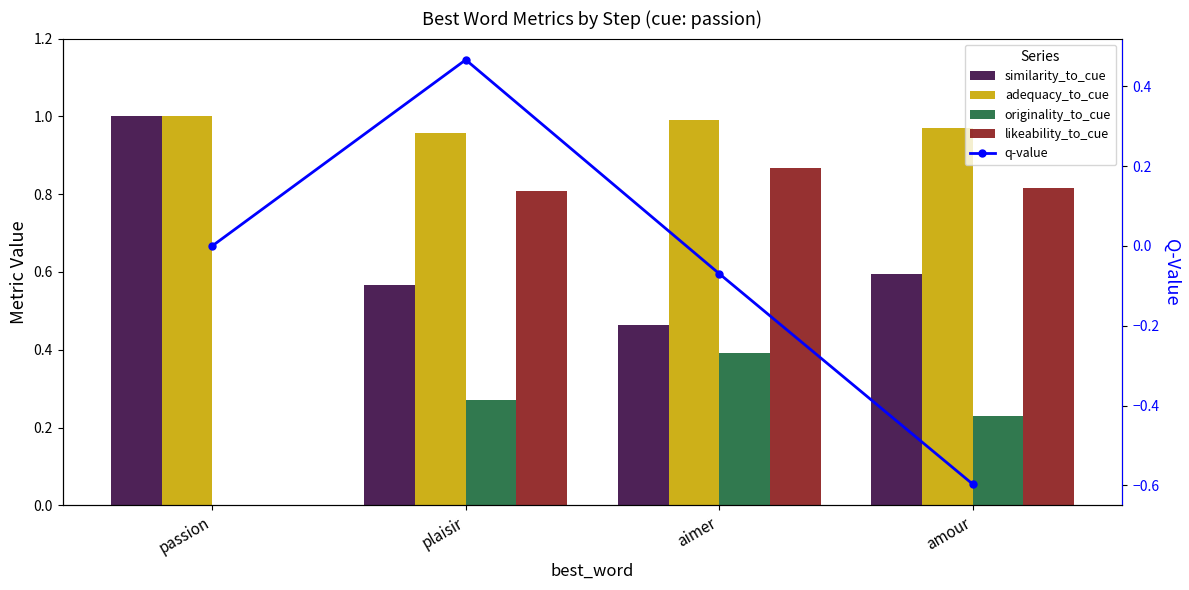

Reading left to right, what are all the values shown in this chart?

similarity_to_cue: passion=1.0	plaisir=0.6	aimer=0.5	amour=0.6
adequacy_to_cue: passion=1.0	plaisir=1.0	aimer=1.0	amour=1.0
originality_to_cue: passion=0.0	plaisir=0.3	aimer=0.4	amour=0.2
likeability_to_cue: passion=0.0	plaisir=0.8	aimer=0.9	amour=0.8
q-value: passion=0.0	plaisir=0.5	aimer=-0.1	amour=-0.6